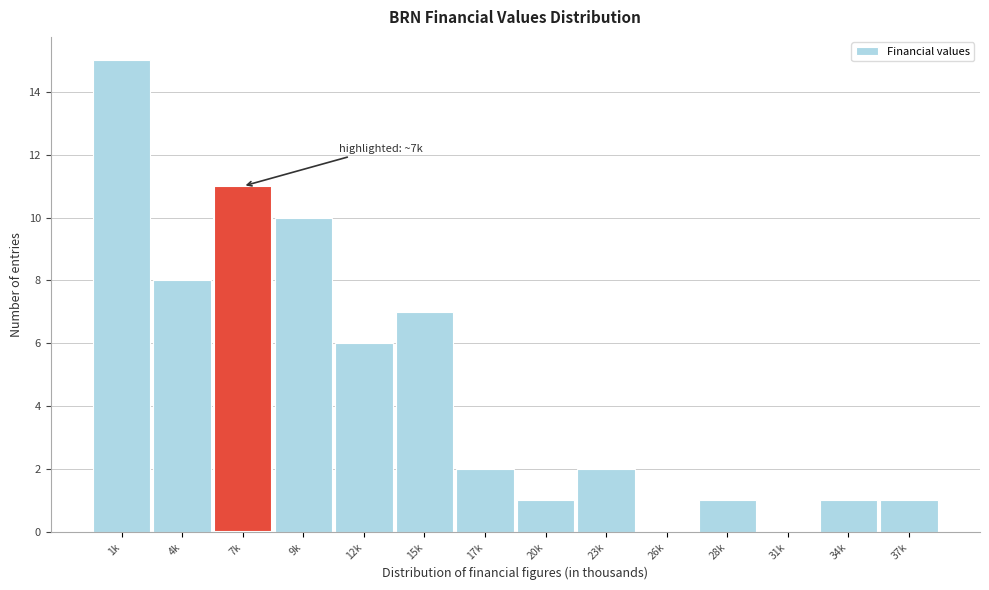

Reading left to right, what are all the values shown in this chart?

1k=15	4k=8	7k=11	9k=10	12k=6	15k=7	17k=2	20k=1	23k=2	26k=0	28k=1	31k=0	34k=1	37k=1